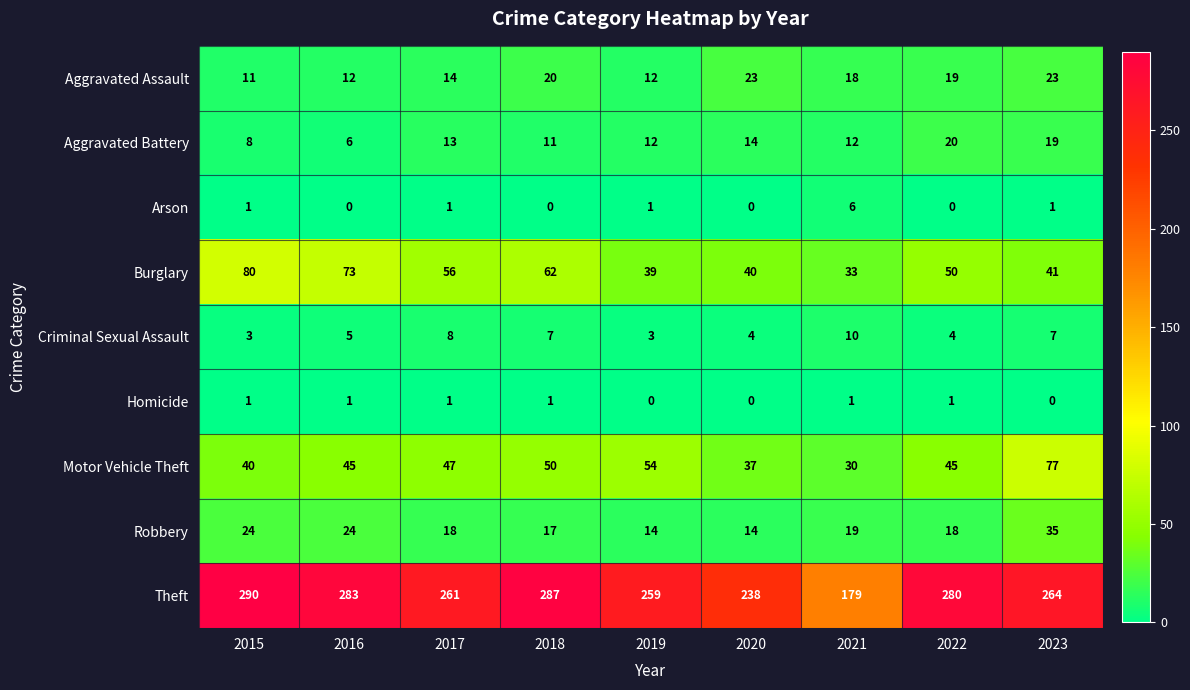

What is the average value of the Theft series?

260